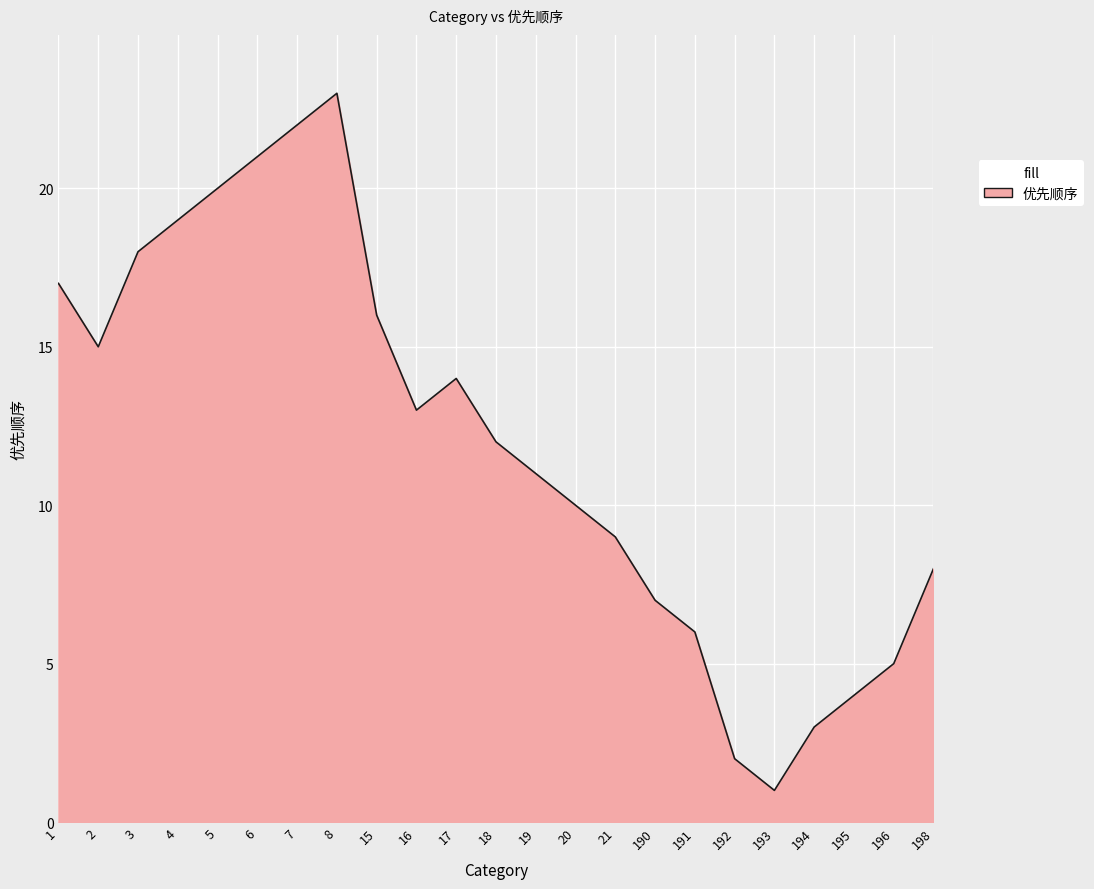

Reading right to left, what are all the values shown in this chart?

198=8	196=5	195=4	194=3	193=1	192=2	191=6	190=7	21=9	20=10	19=11	18=12	17=14	16=13	15=16	8=23	7=22	6=21	5=20	4=19	3=18	2=15	1=17